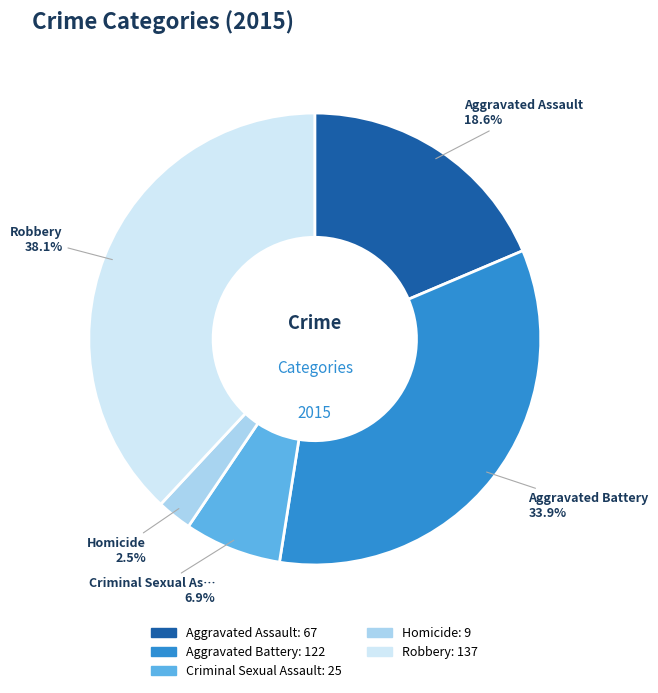

Is there any slice that represents more than half of the pie?

No